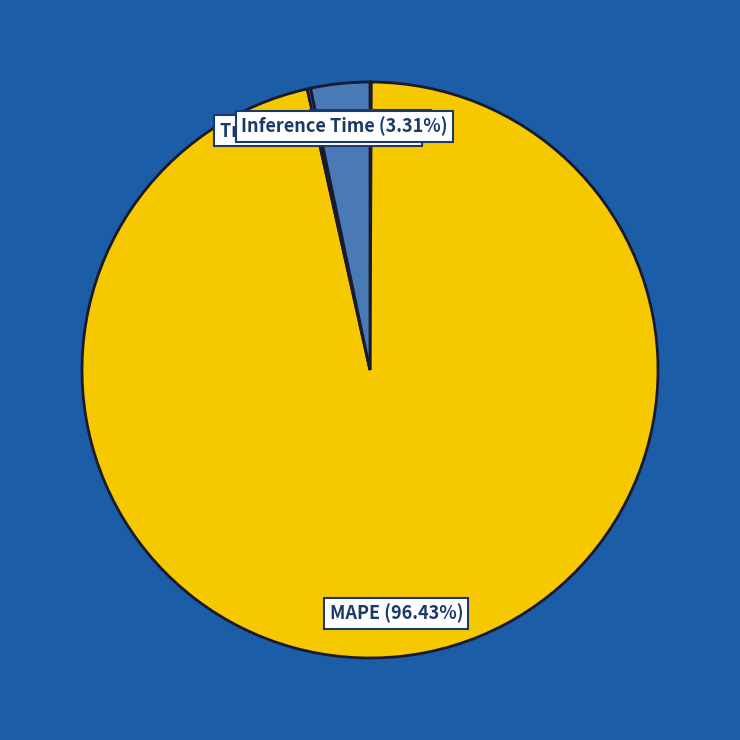

Which slice is the largest?

MAPE